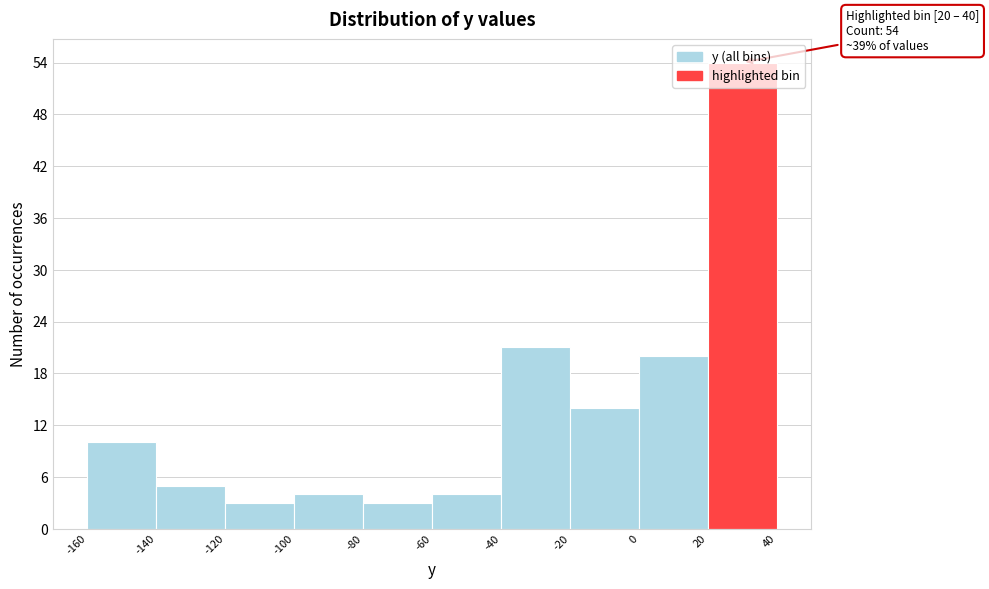

Which range on the x-axis has the tallest bar?

20 to 40